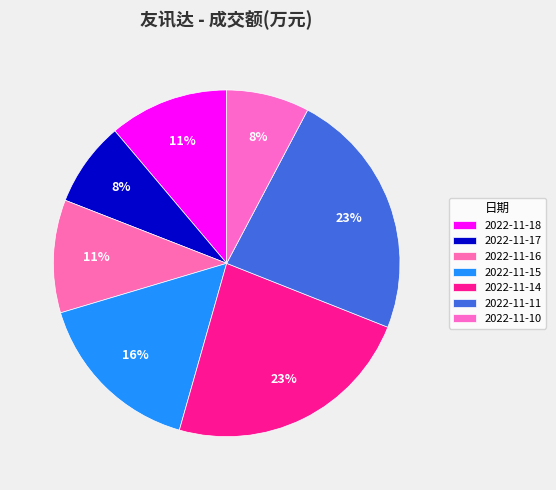

To the nearest percent, what is the average slice percentage?

14%